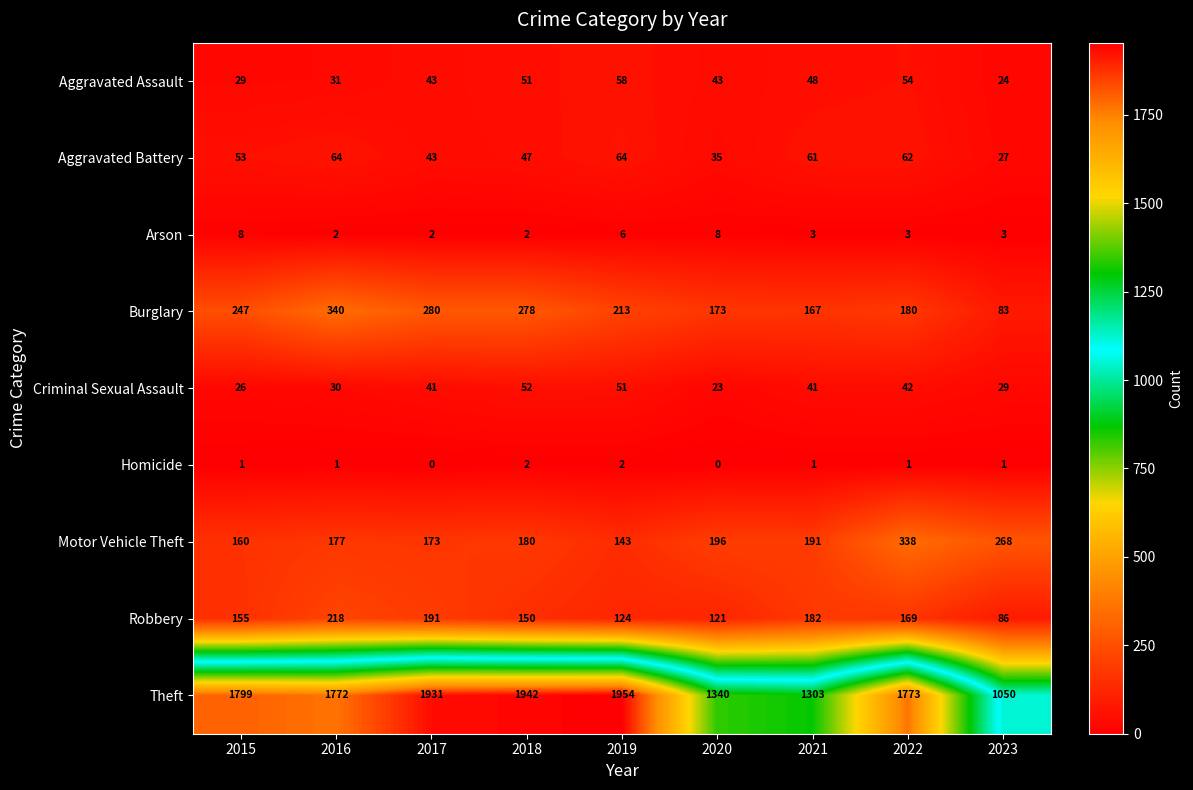

What is the greatest value displayed?

1954